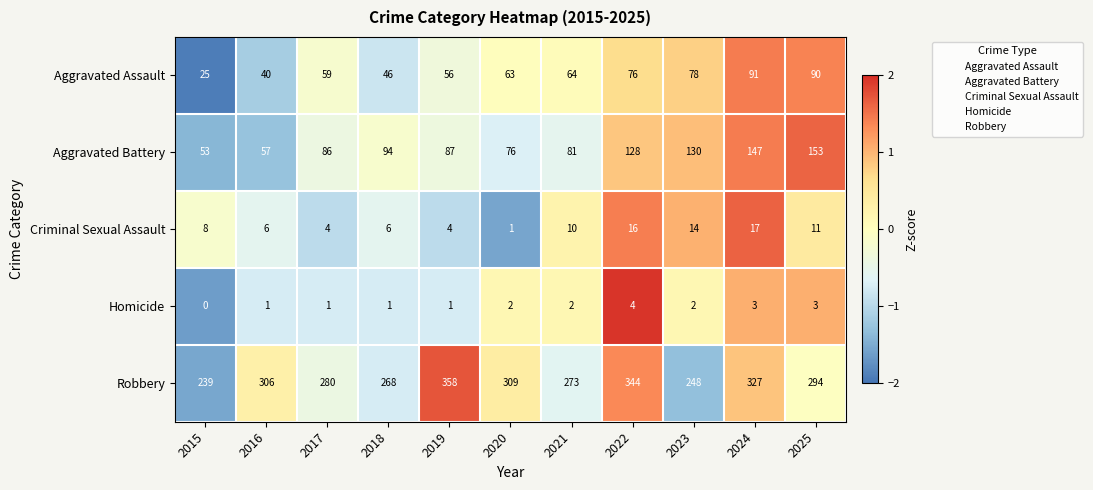

At which category is the sum across all series the highest?

2024